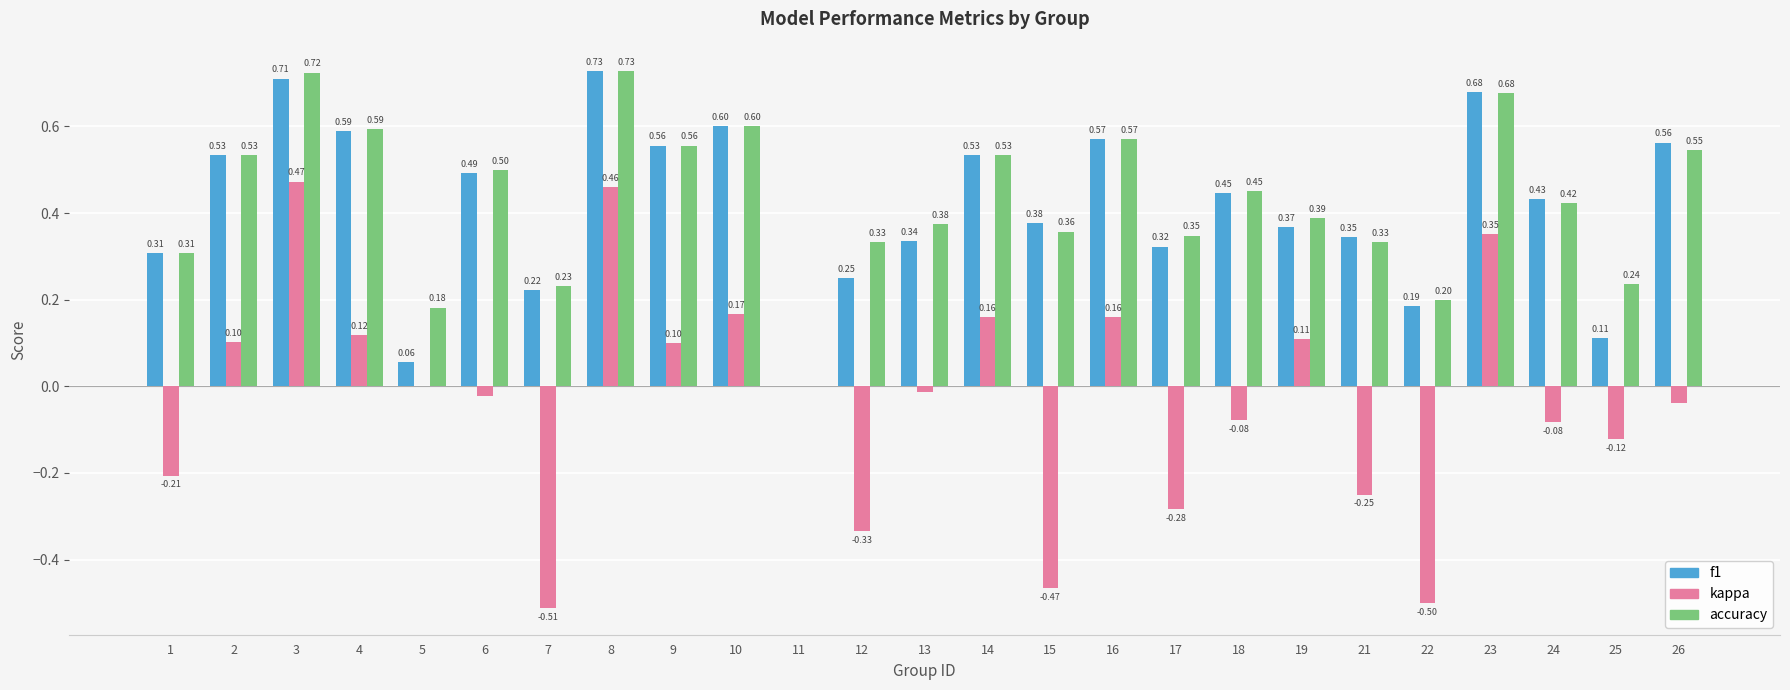

What is the sum of all f1 values?

10.3